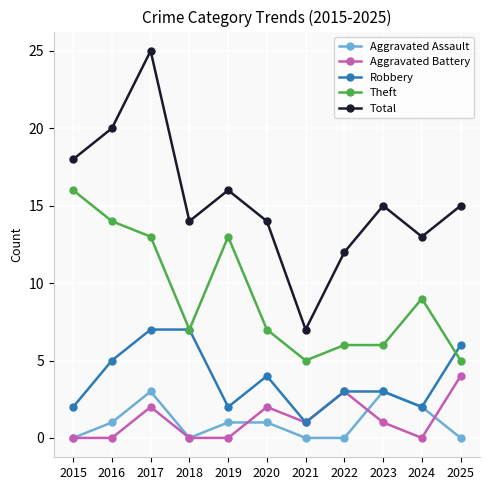

Count the Aggravated Assault values in the range 0 to 2.

9